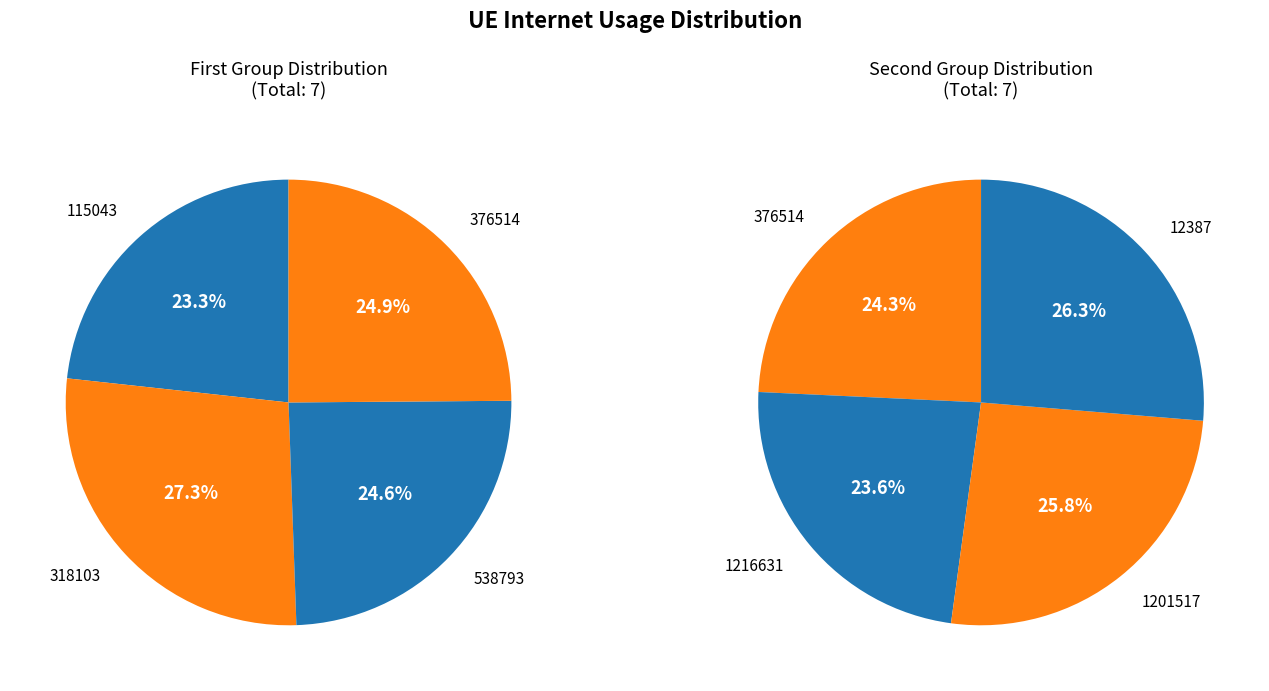

Is it true that 318103 is 5% of the pie?

False